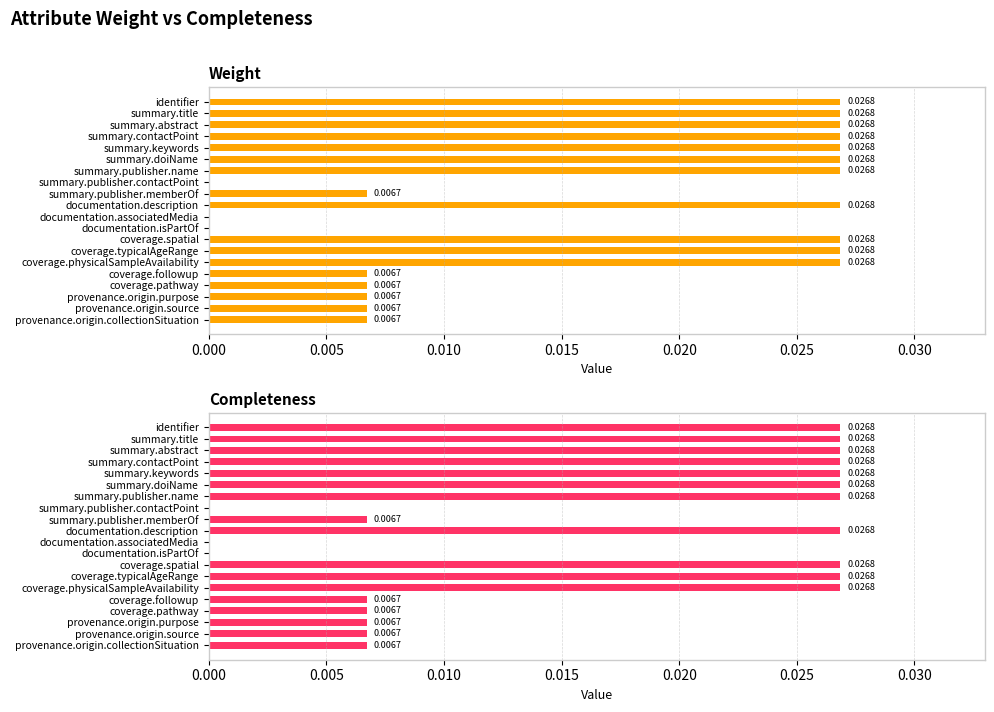

Rank the series by their maximum value, from lowest to highest.

Weight, Completeness